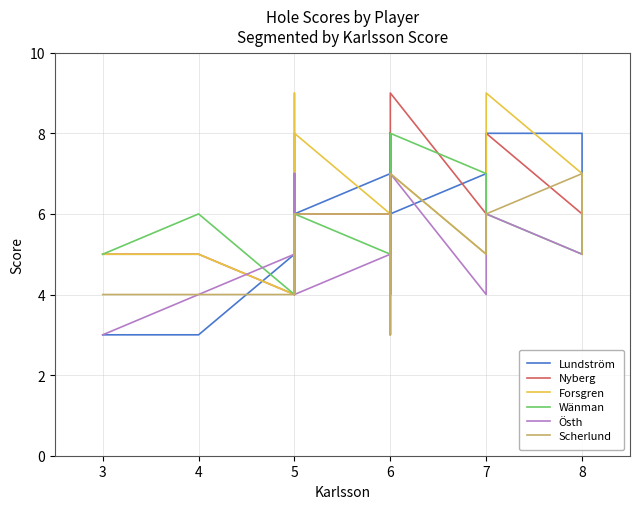

Is the value of Östh at 5 greater than the value of Nyberg at 6?

No